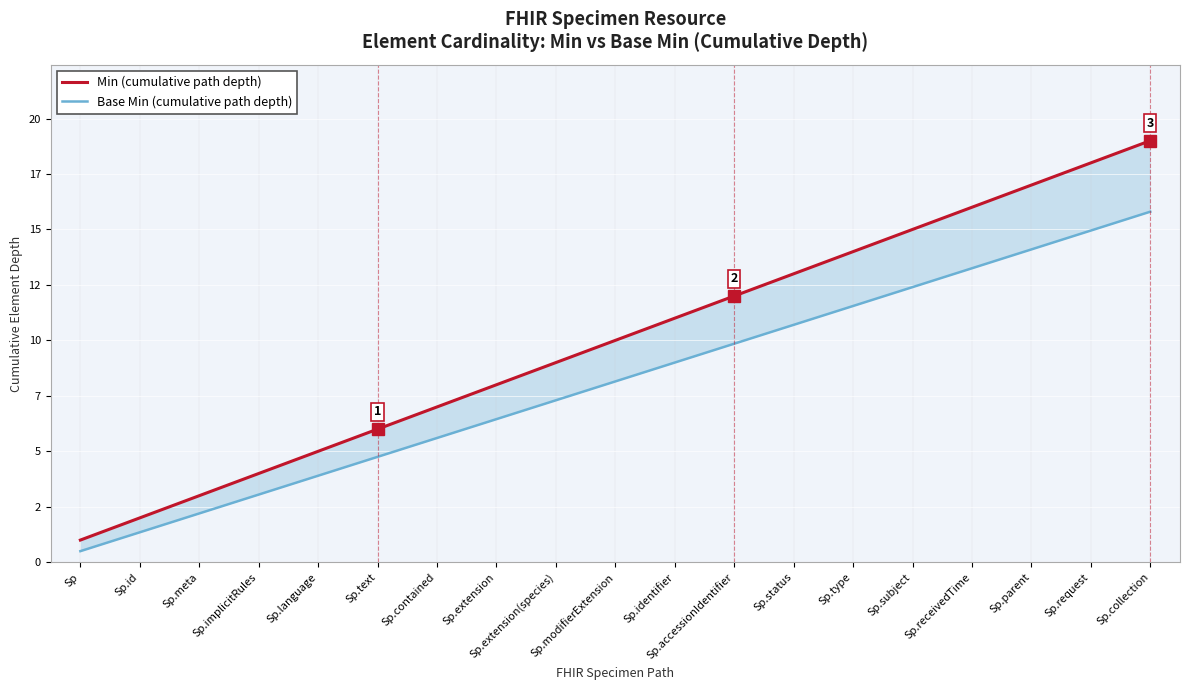

What is the label of the 6th point from the left?

Sp.text